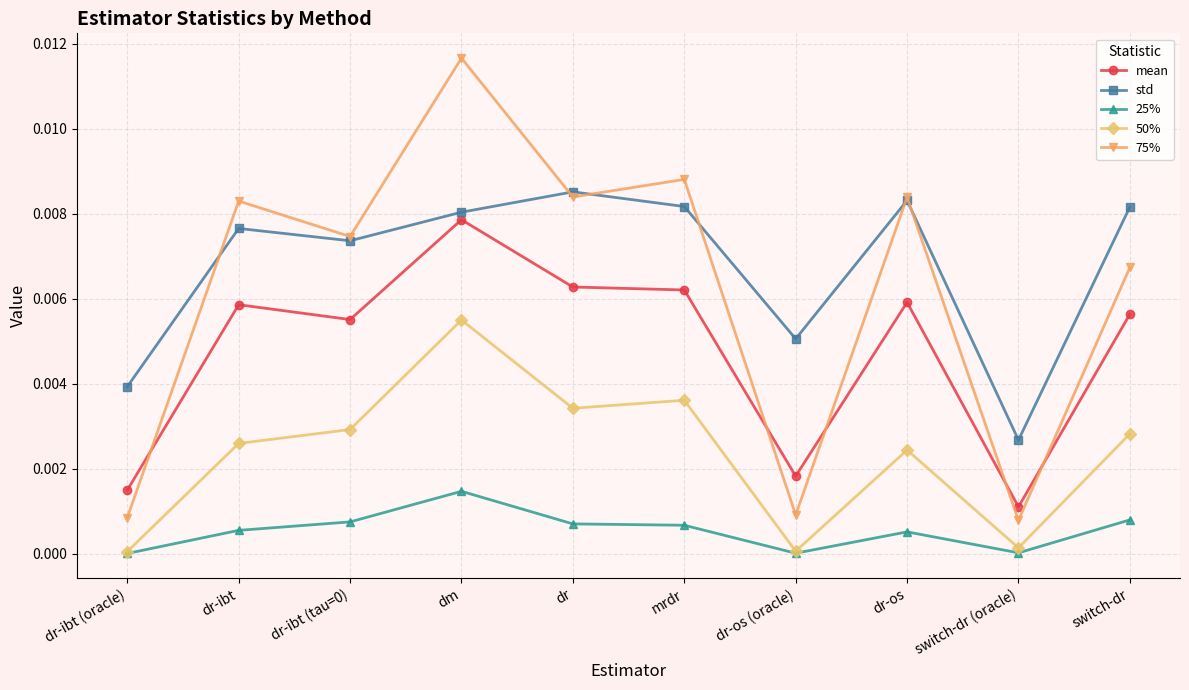

True or false: 75% has a value of 0.0 at dr.

True